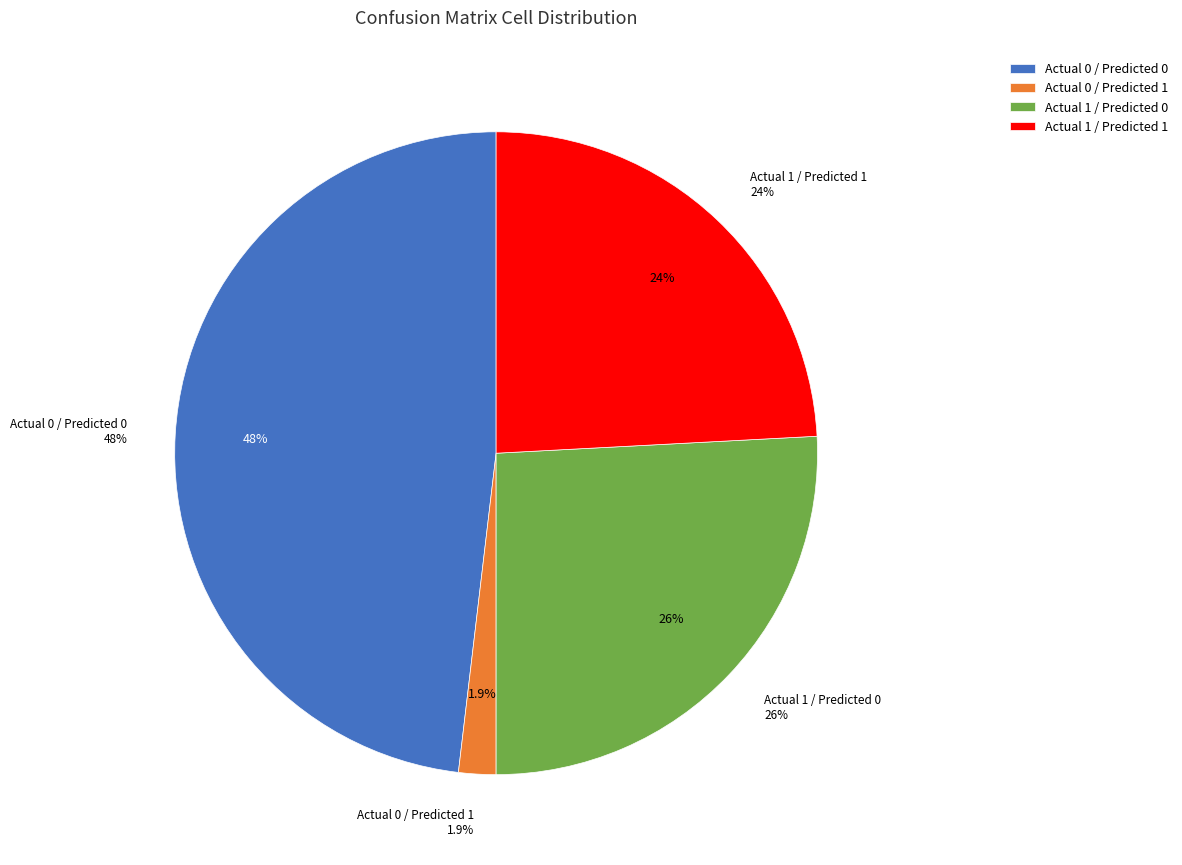

How many segments does this pie chart have?

4